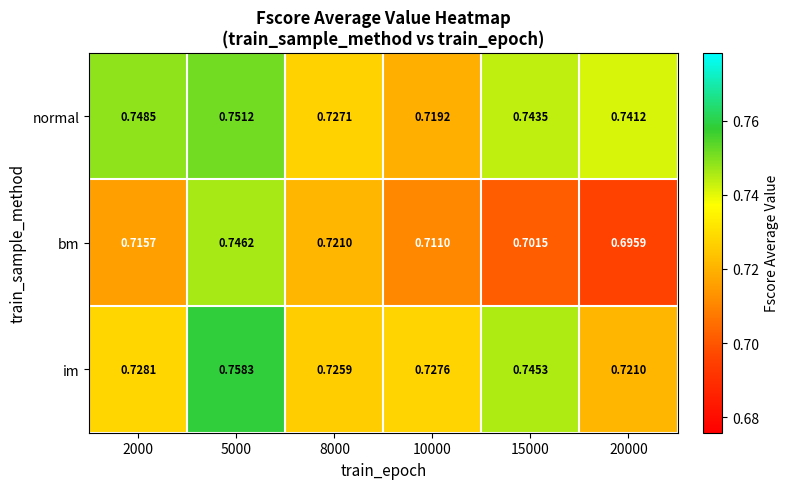

Which label corresponds to the smallest value in the chart?

20000